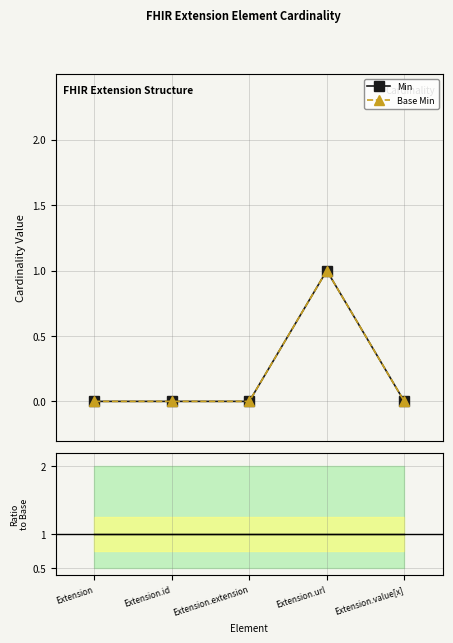

At how many categories does at least one series exceed 0?

1